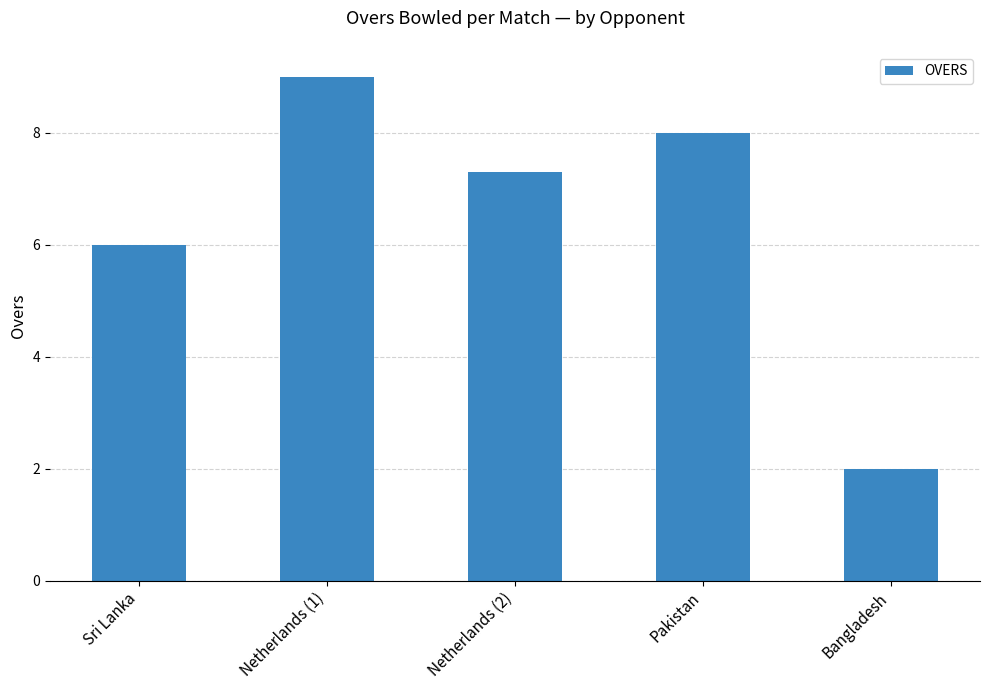

Approximately how many times larger is the value at Sri Lanka compared to Netherlands (1)?

0.7